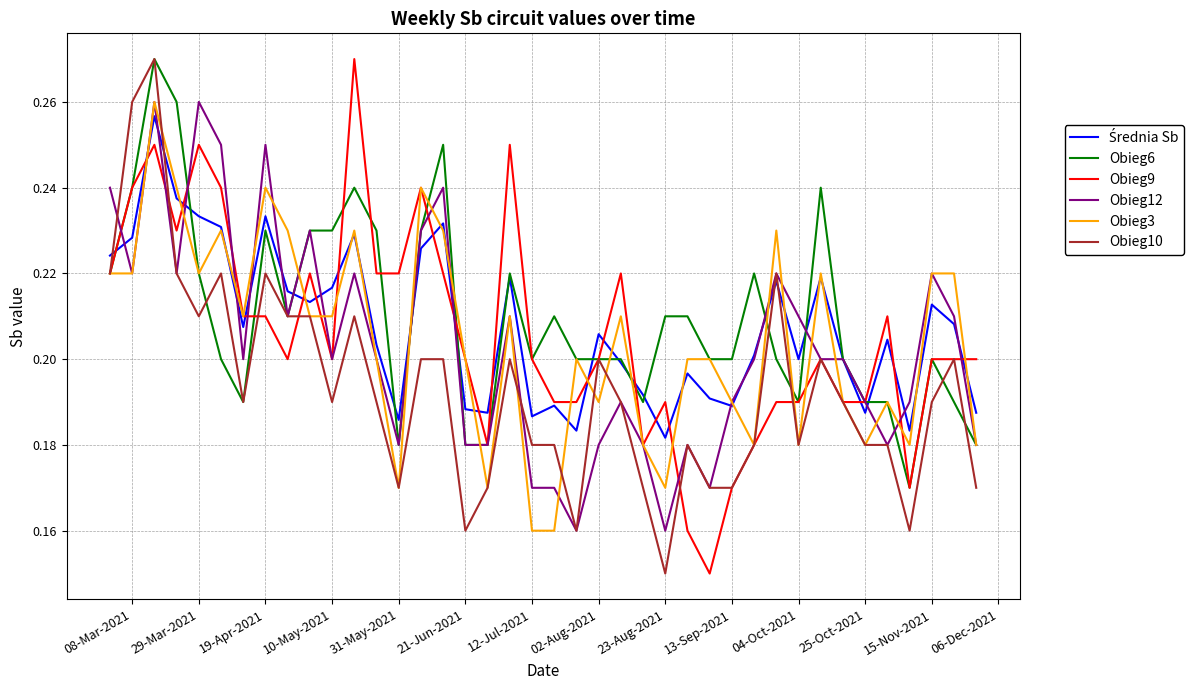

Does the chart have visible grid lines?

Yes